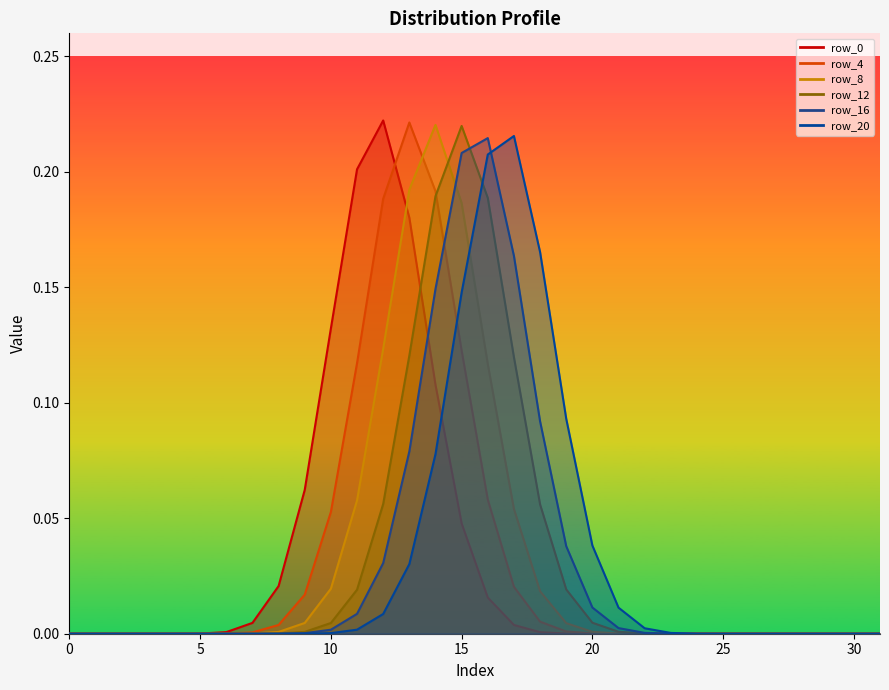

Which series has the largest total across all categories?

row_12